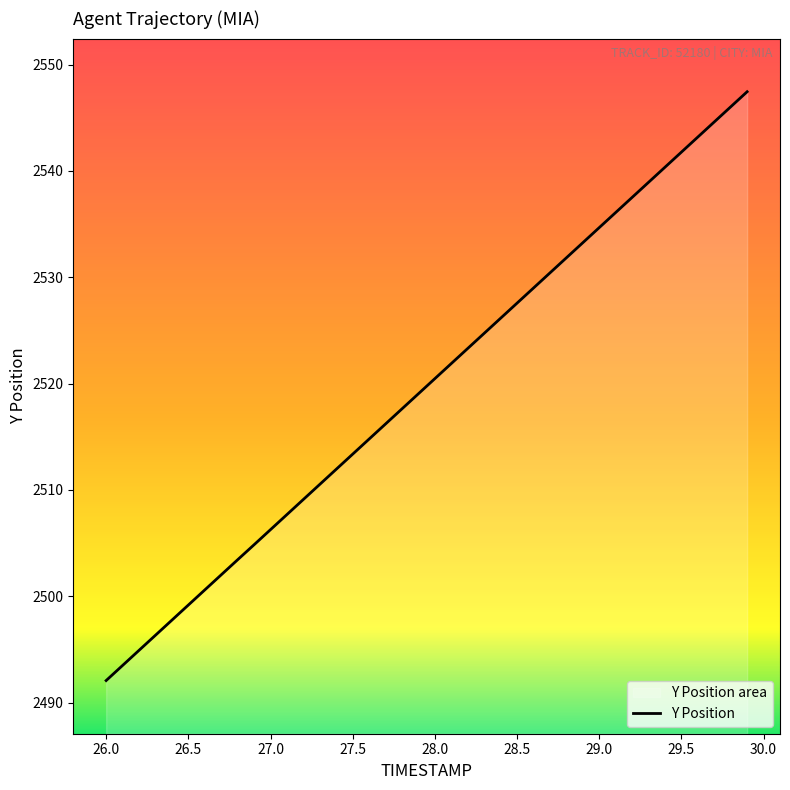

What is the maximum value shown in the chart?

2547.4